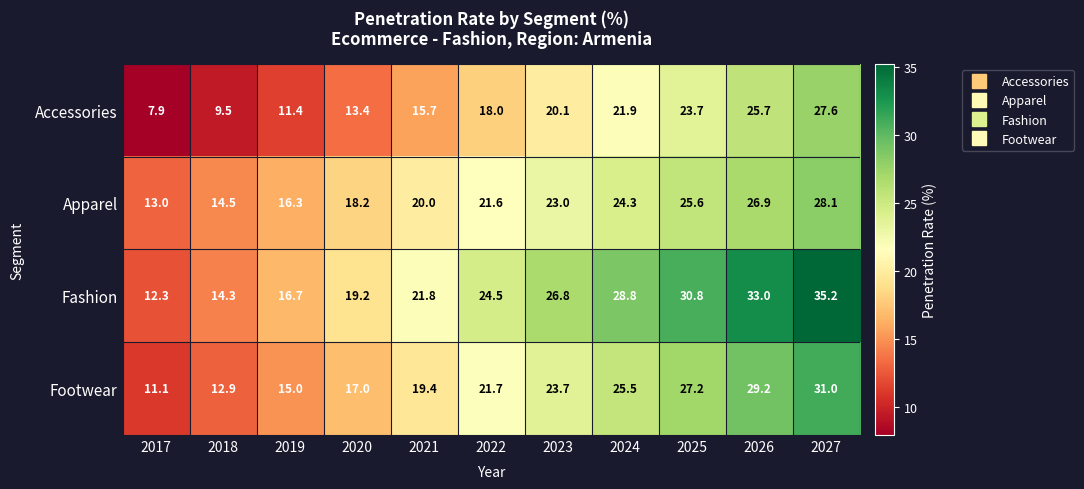

What is the lowest value of the Accessories series?

7.9